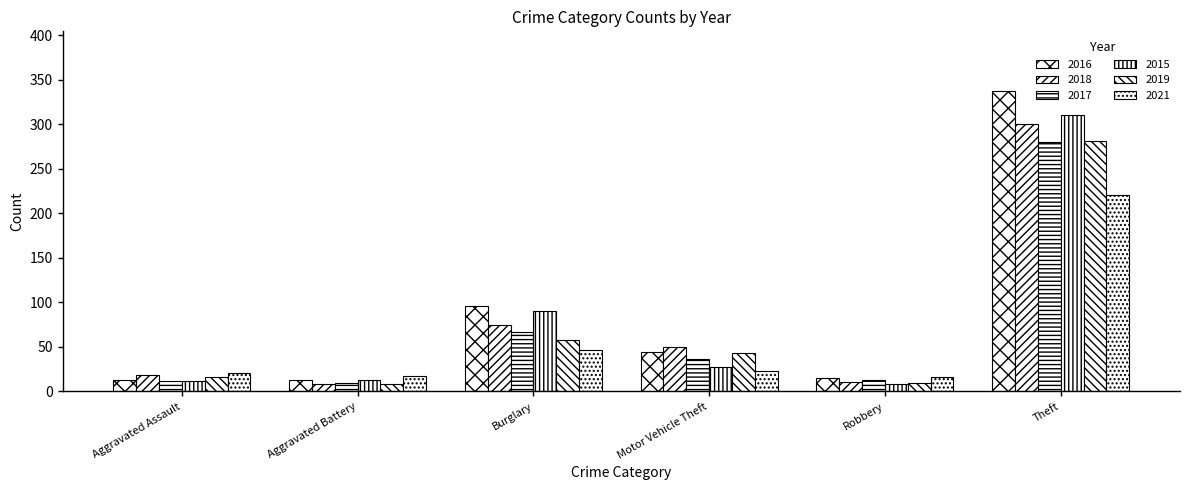

How many data points in 2016 are less than 44?

3